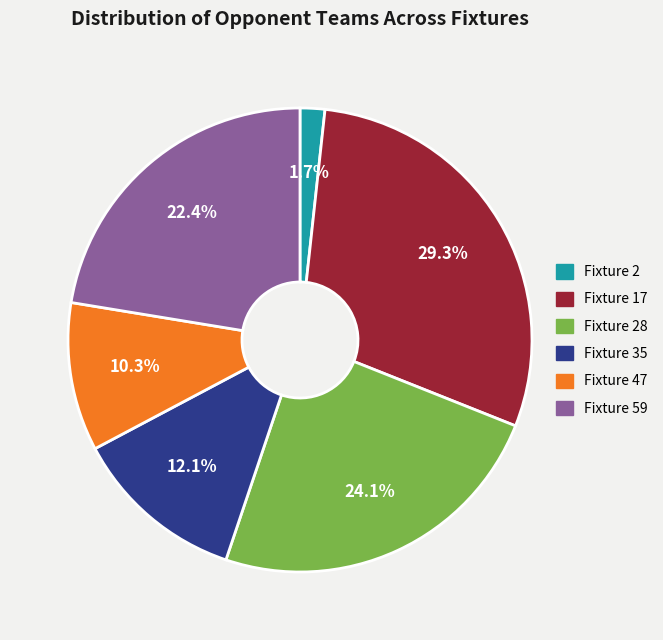

Is there any slice that represents more than half of the pie?

No